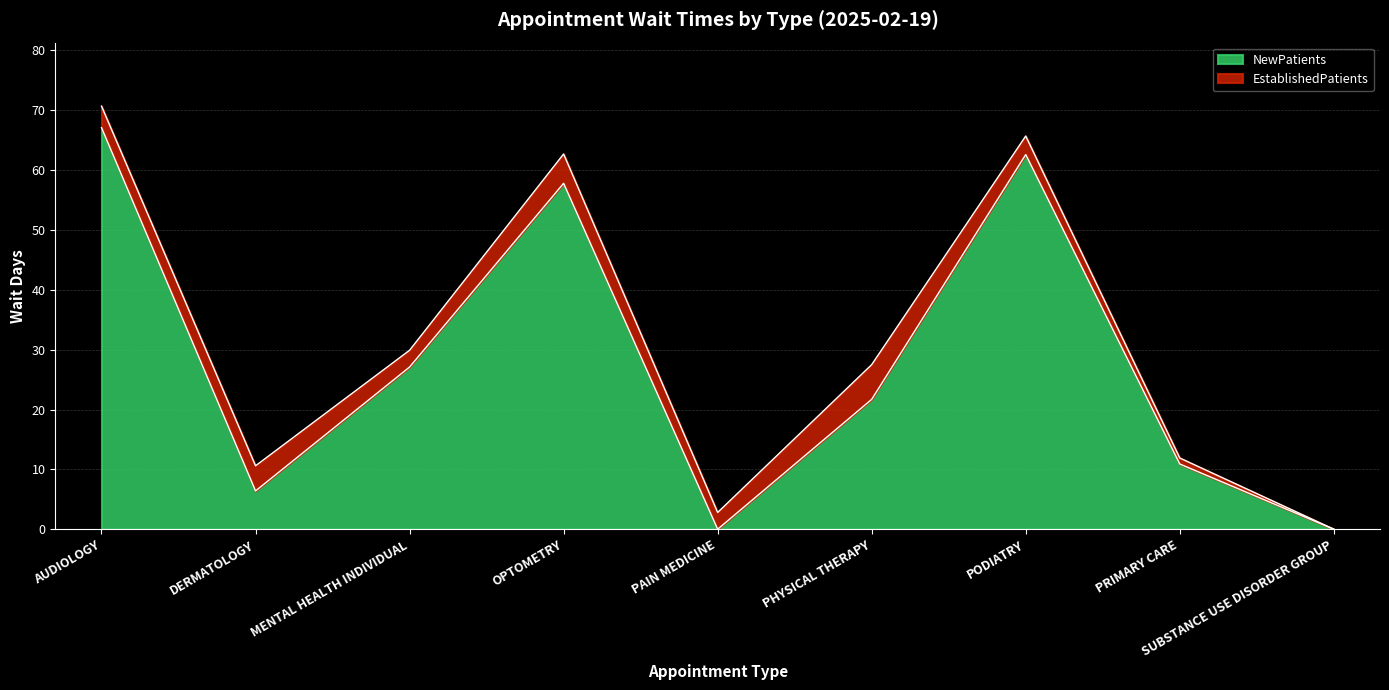

What position from the left is AUDIOLOGY?

1